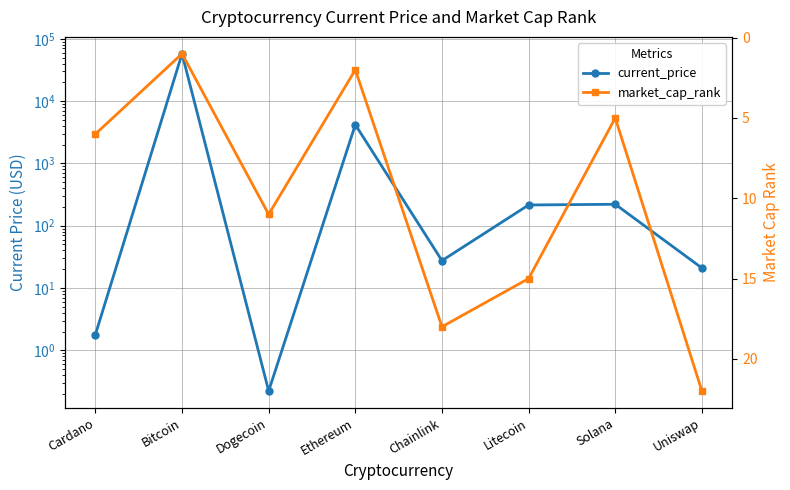

What are all the series names shown in the legend?

current_price, market_cap_rank